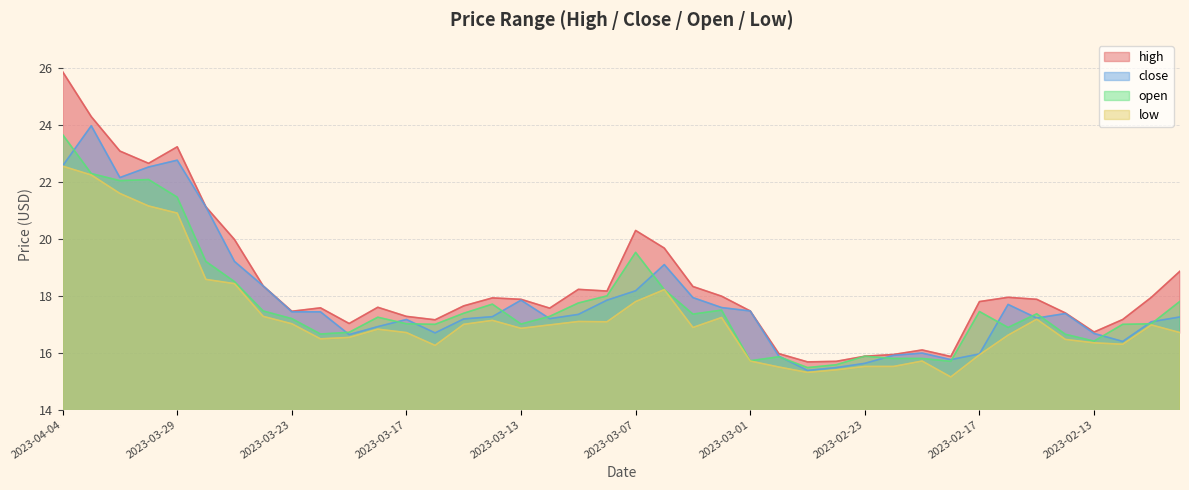

What is the spread (max minus min) of values at 2023-03-09?

1.1